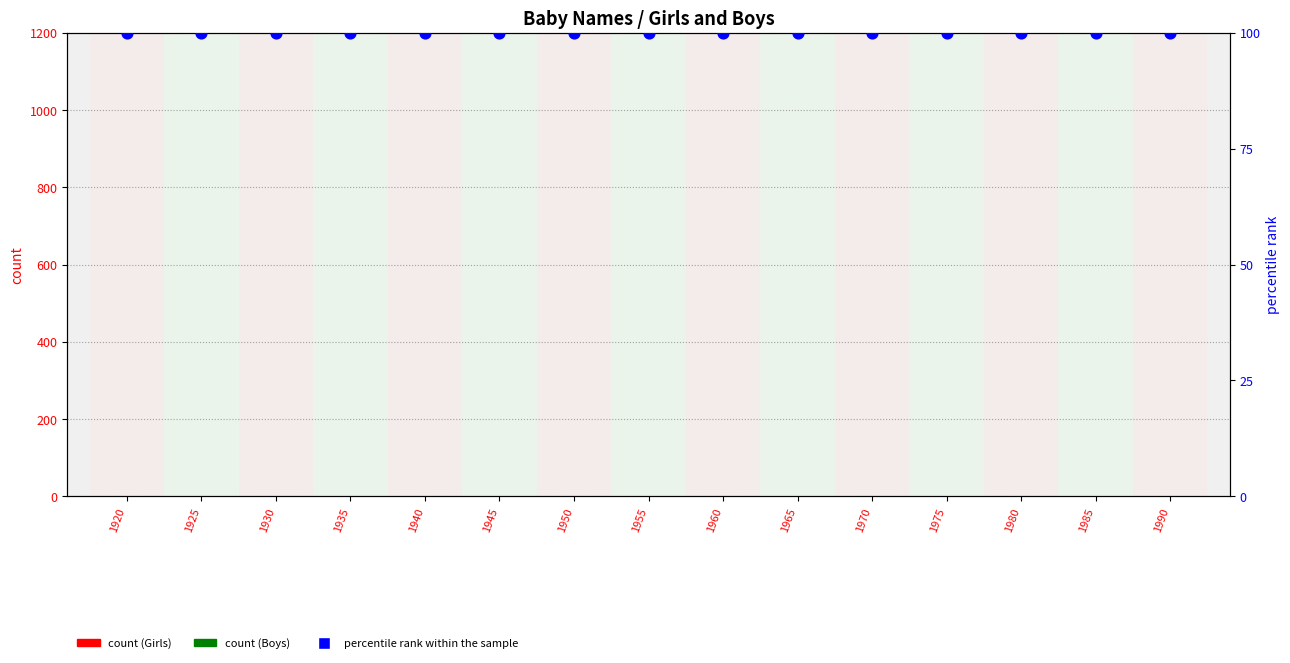

What is the total value across all series at 1920?

100